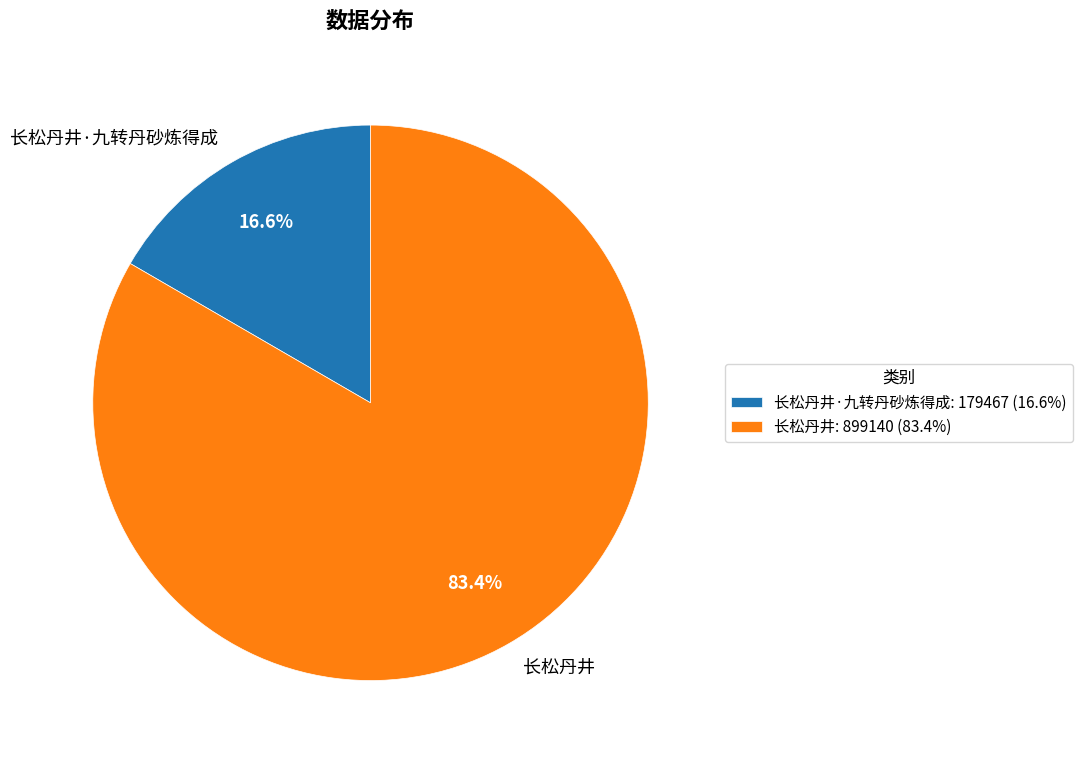

Approximately how many times larger is the value at 长松丹井·九转丹砂炼得成 compared to 长松丹井?

0.2